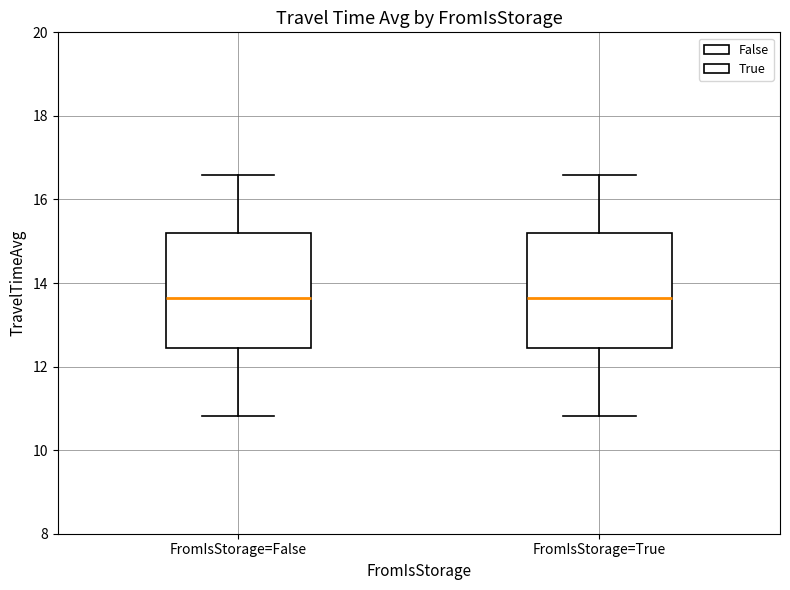

Where does the median line of the box for FromIsStorage=False sit on the y-axis? The values are not printed on the chart, so give them approximately, as read against the axis.

13.6